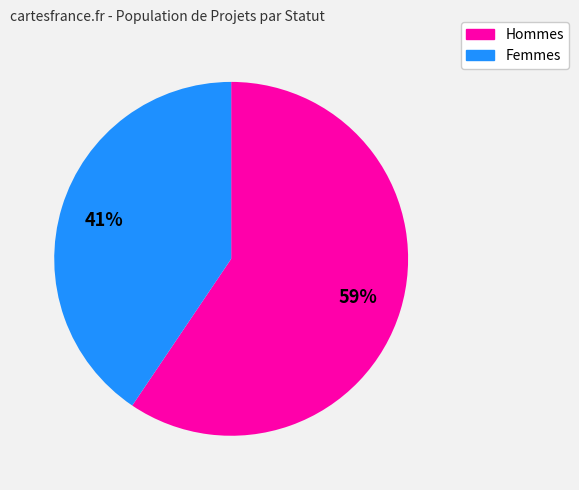

Is there a majority slice in this chart?

Yes